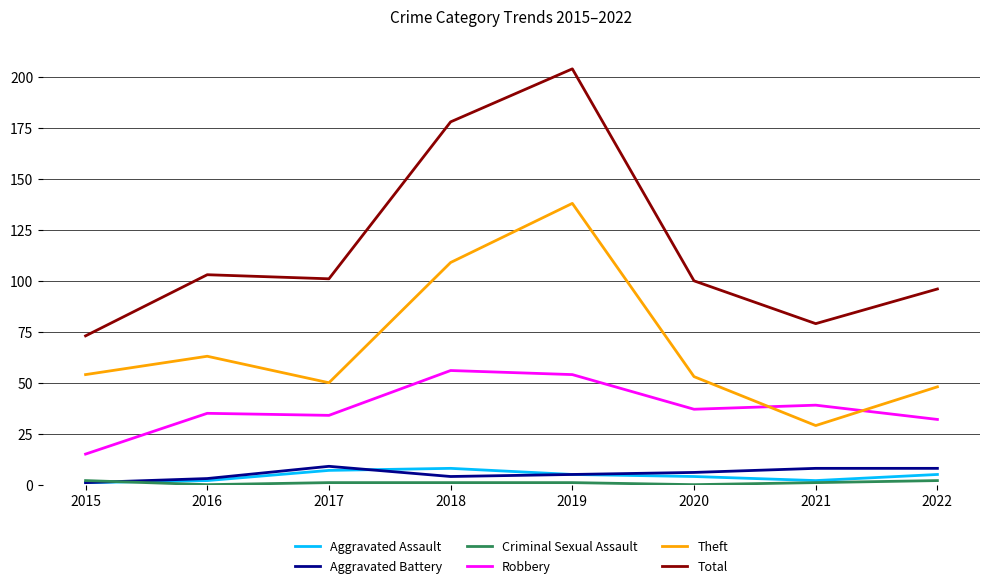

Where does the Aggravated Battery series first go above 6?

2017